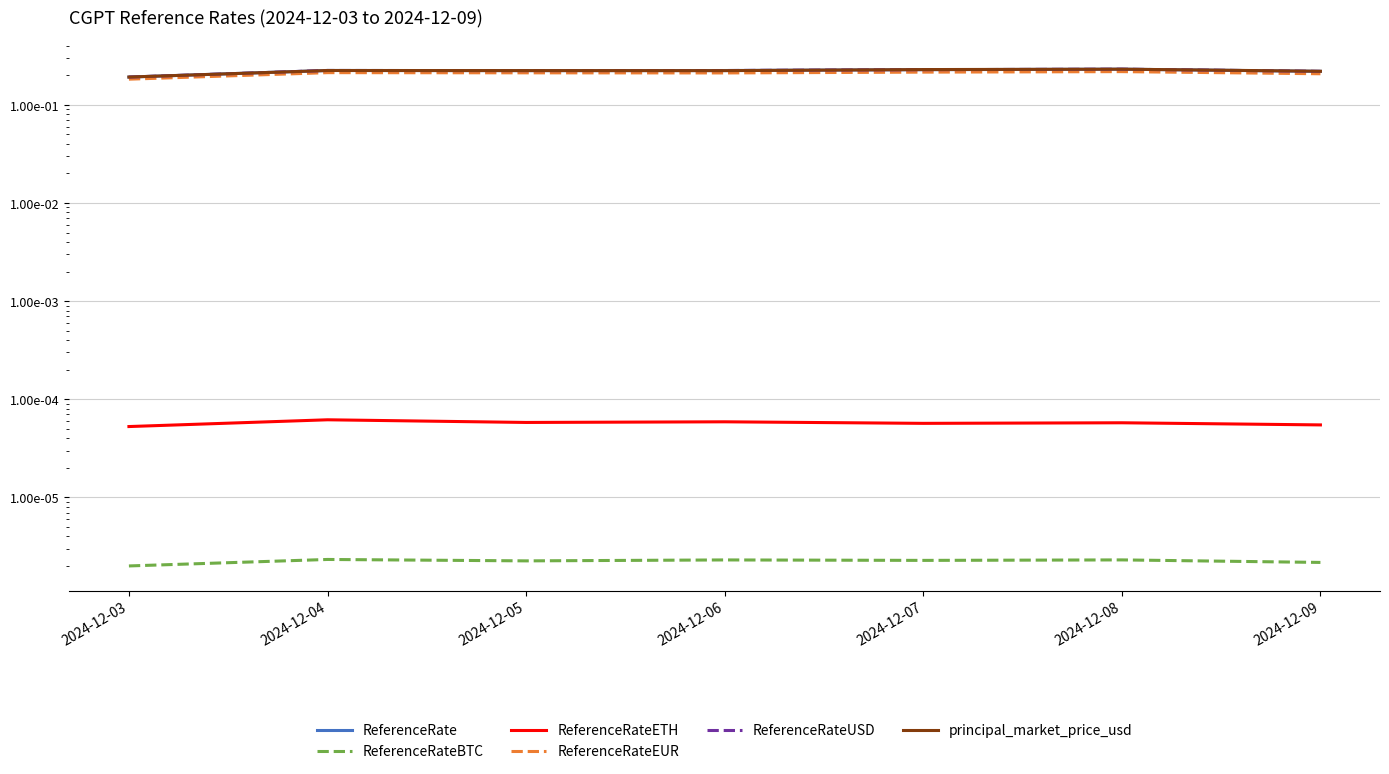

How many lines are shown in the chart?

6